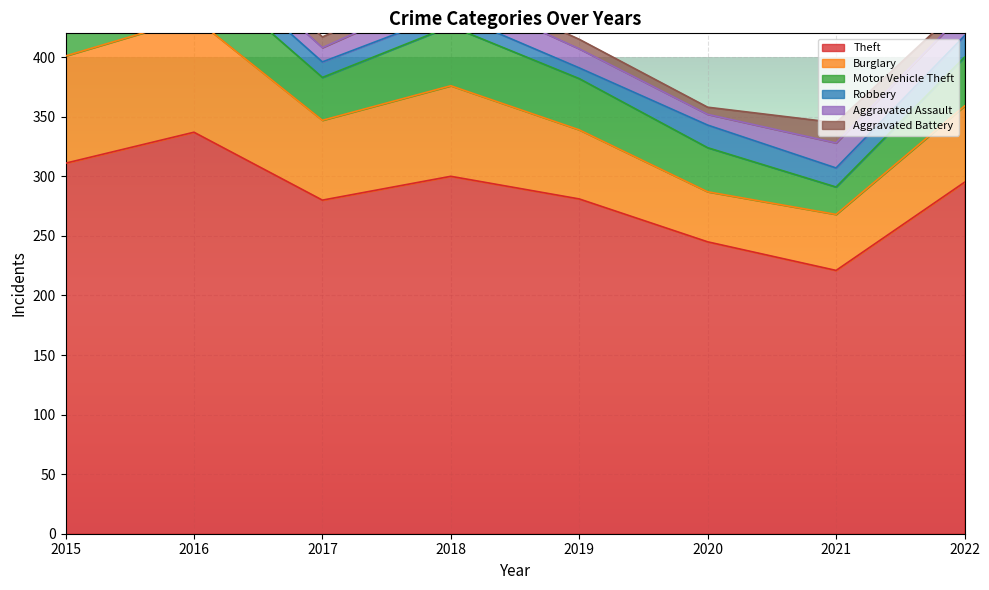

Reading left to right, transcribe all the data shown in this chart.

Theft: 311	337	280	300	281	245	221	295
Burglary: 90	96	67	76	58	42	47	64
Motor Vehicle Theft: 27	44	36	50	43	37	23	41
Robbery: 8	15	13	11	9	19	16	18
Aggravated Assault: 12	13	12	19	16	9	21	20
Aggravated Battery: 13	13	9	8	8	6	17	7